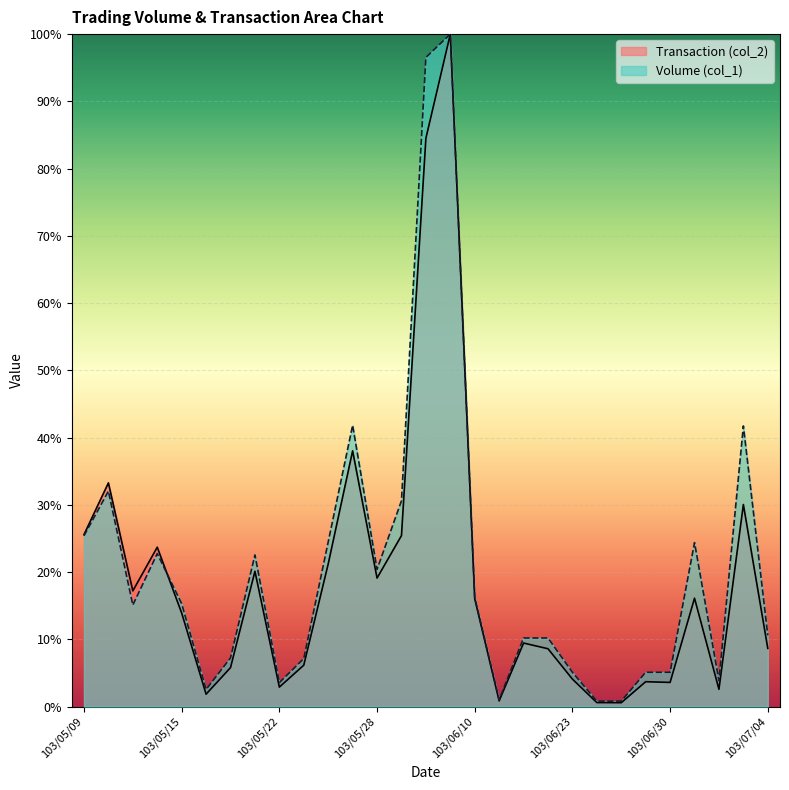

Where is Transaction (col_2) nearest to the value 50?

103/05/27